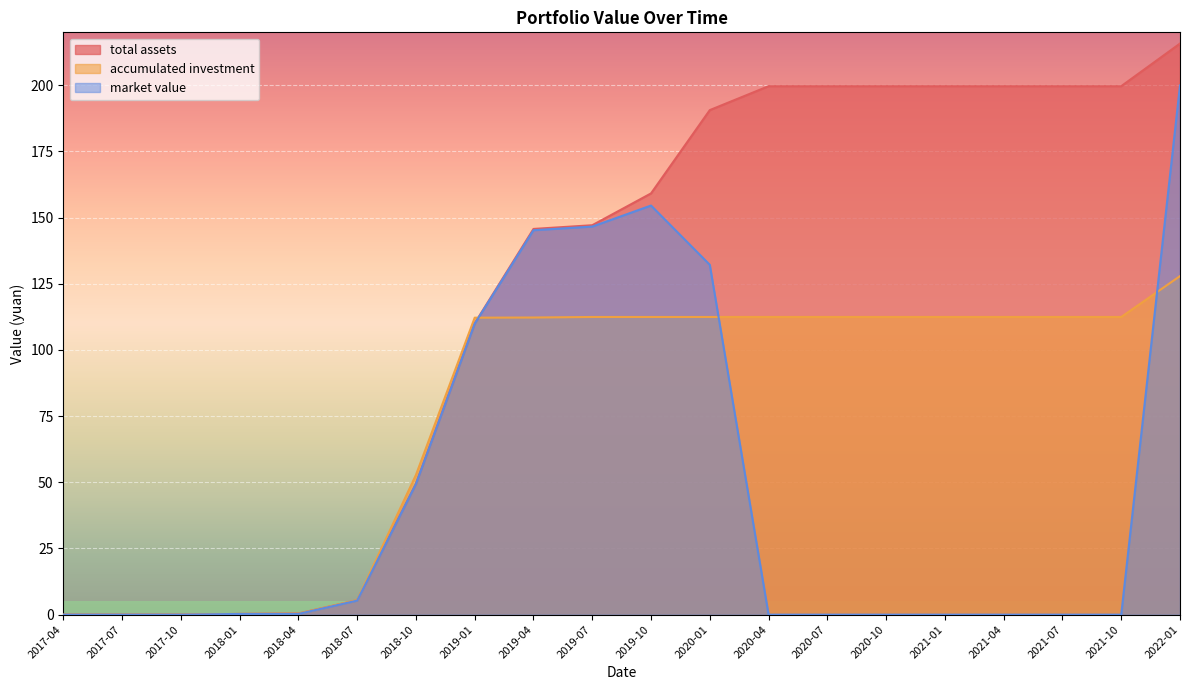

What position from the right is 2017-10?

18